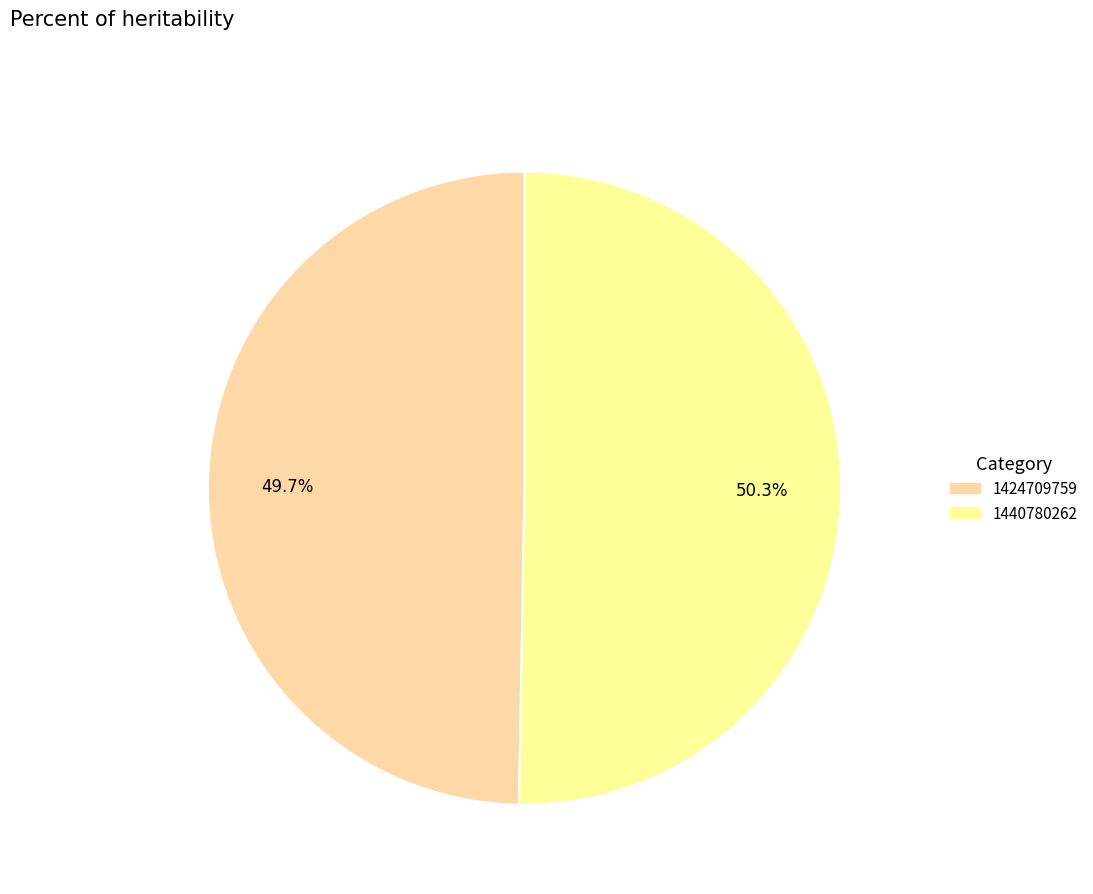

To the nearest percent, what is the average slice percentage?

50%